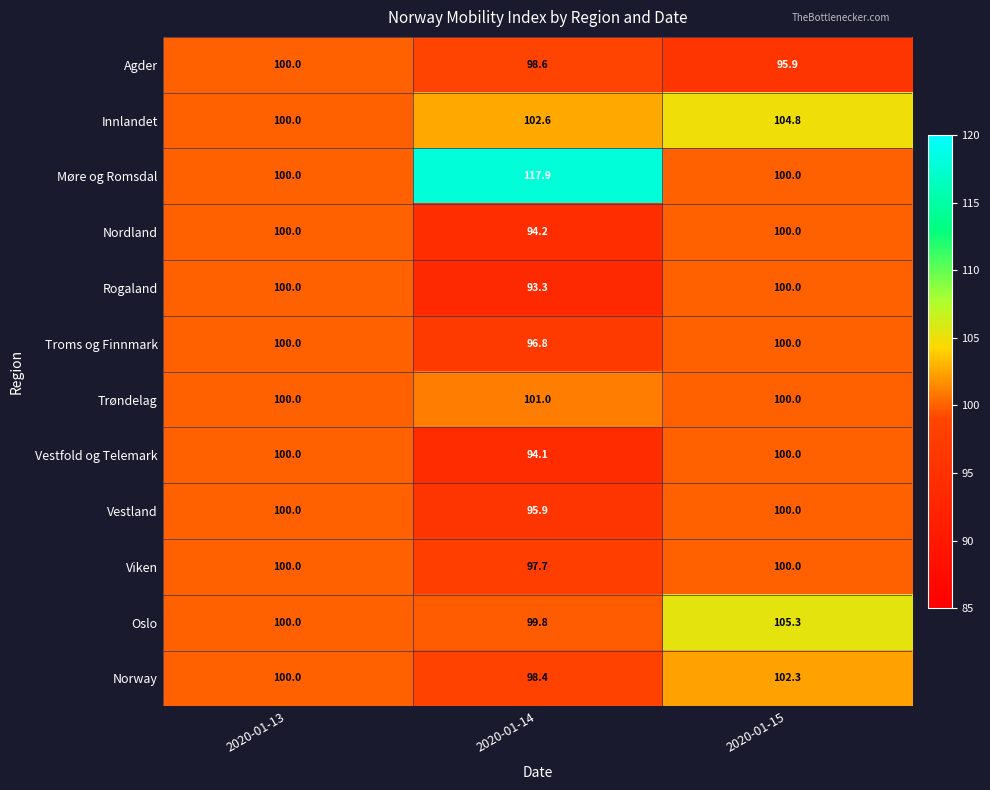

The Rogaland series shows 100.0 at 2020-01-15. True or false?

True